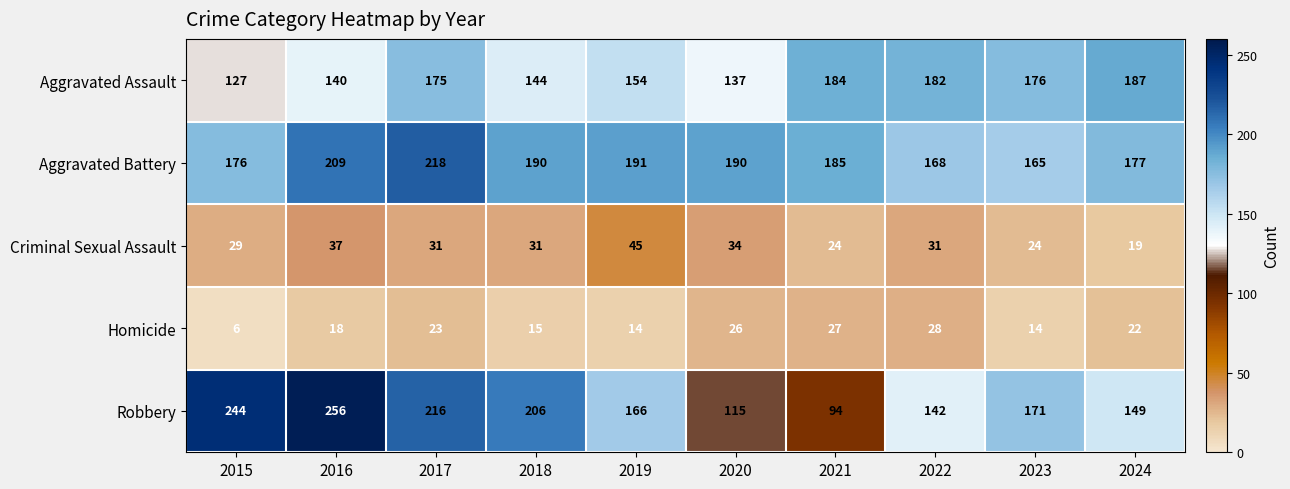

Rank the series by their maximum value, from highest to lowest.

Robbery, Aggravated Battery, Aggravated Assault, Criminal Sexual Assault, Homicide